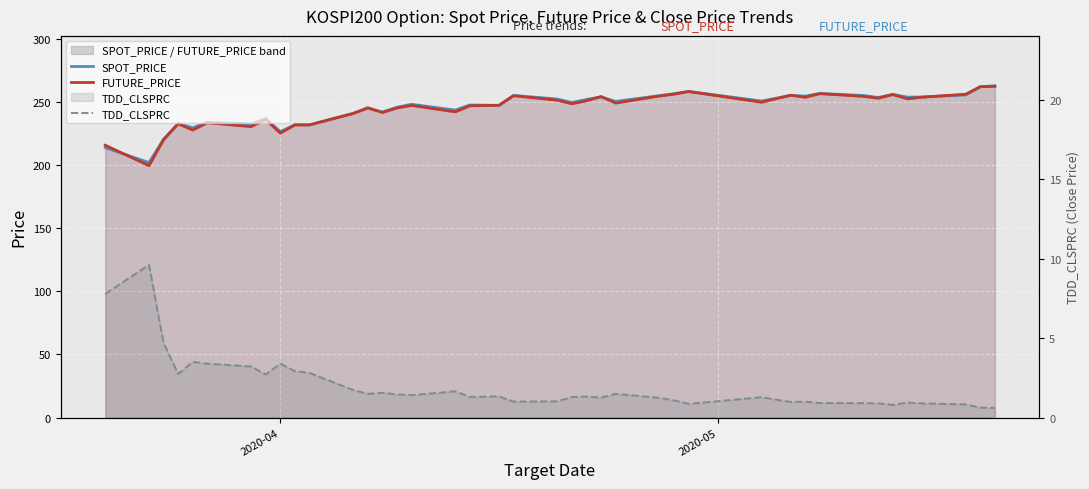

How many lines are shown in the chart?

3